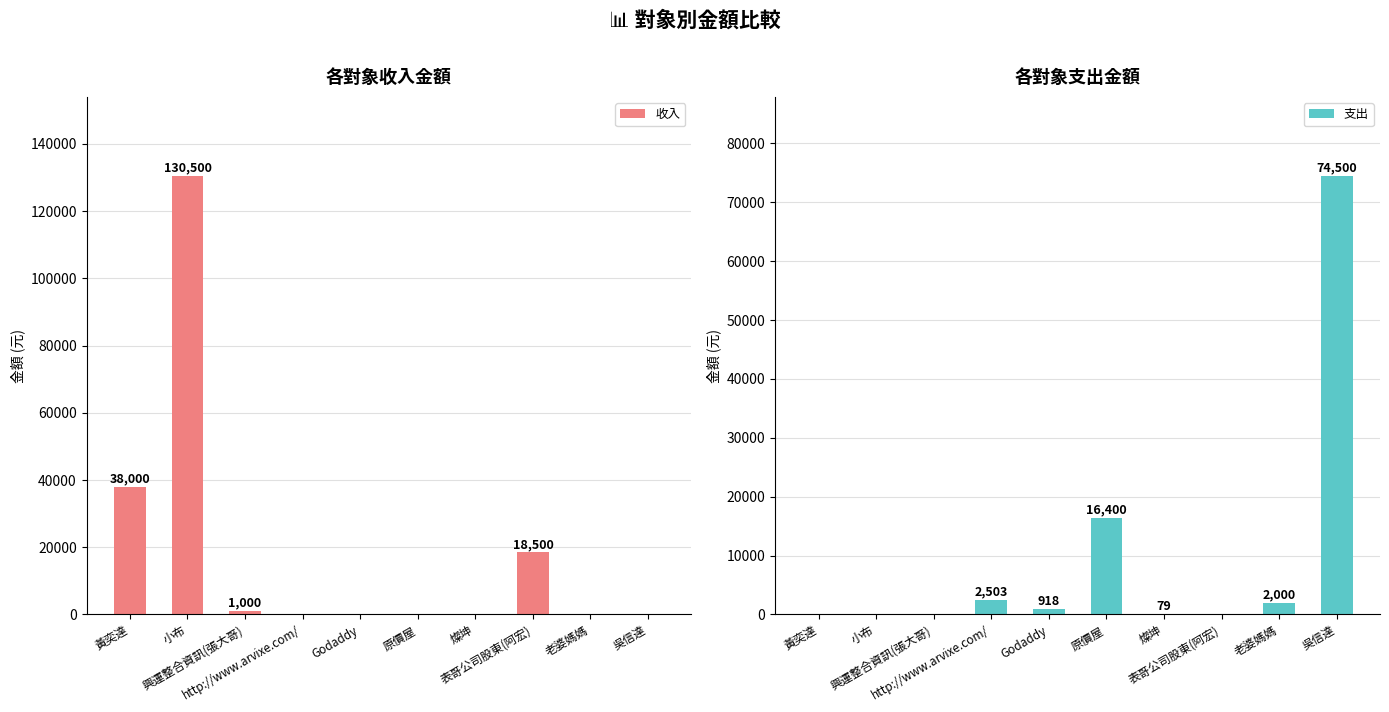

What is the average value of the 收入 series?

18800